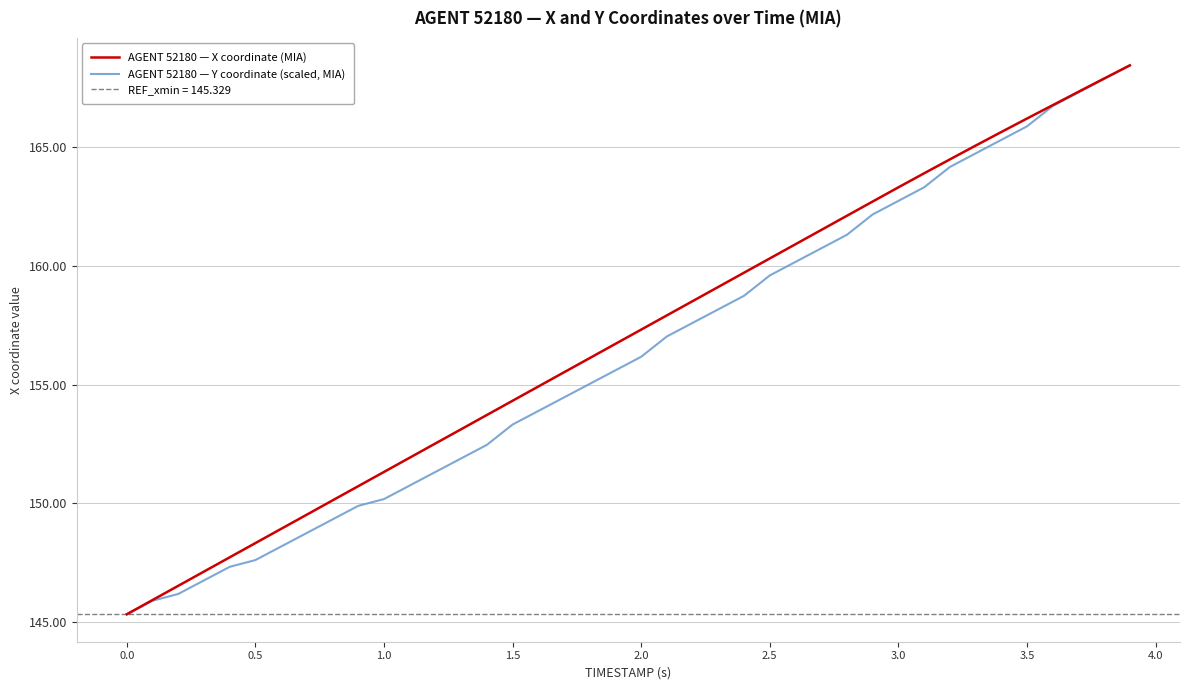

True or false: AGENT 52180 — Y coordinate (scaled, MIA) and AGENT 52180 — X coordinate (MIA) intersect in this chart.

False